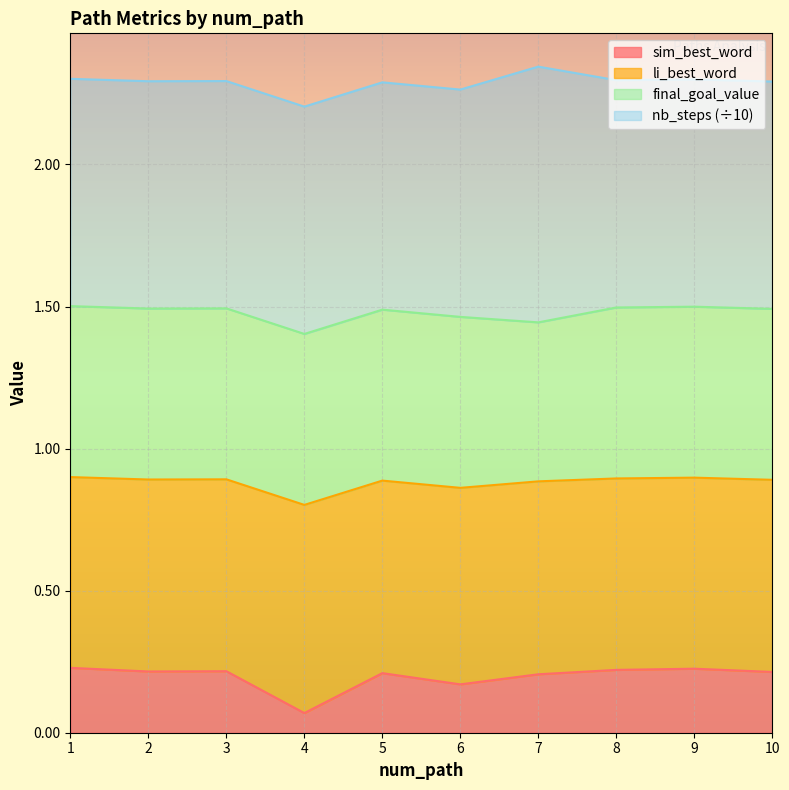

Is it true that sim_best_word equals 0.4 at 9?

False